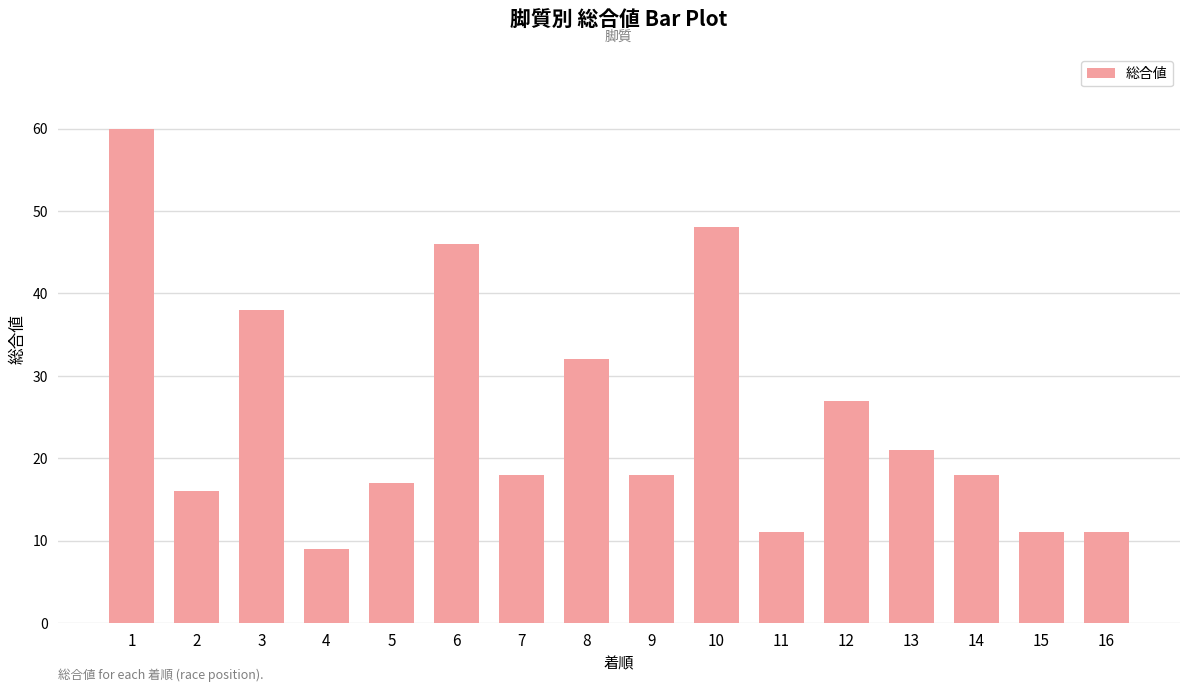

Which category has the lowest value across all series?

4